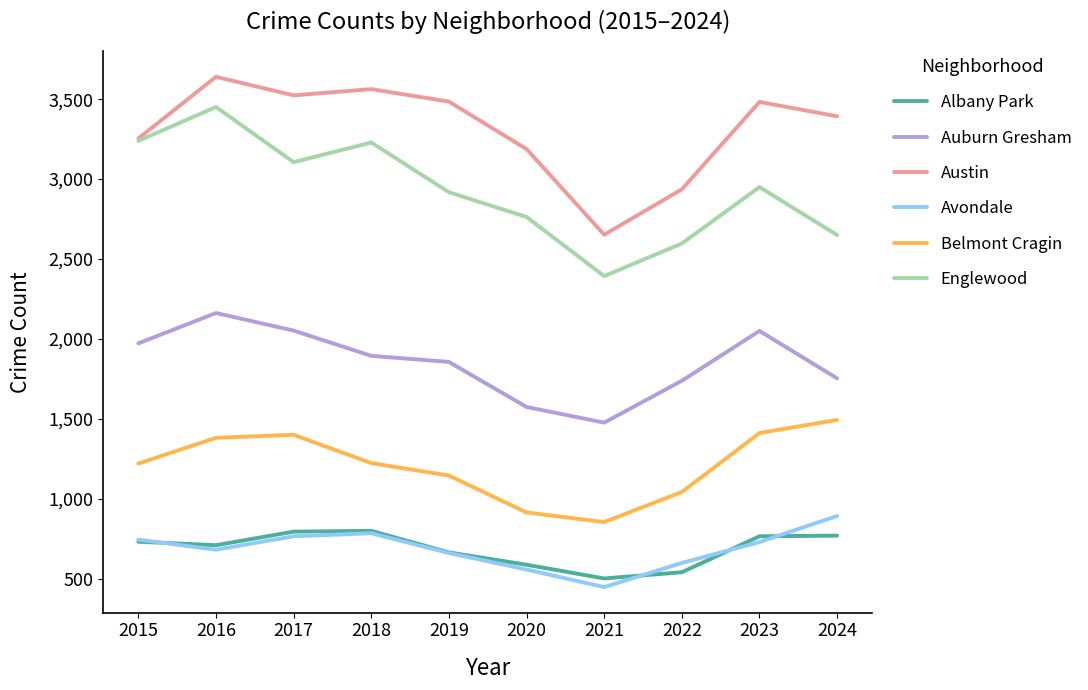

Is the value of Avondale at 2022 greater than the value of Belmont Cragin at 2023?

No